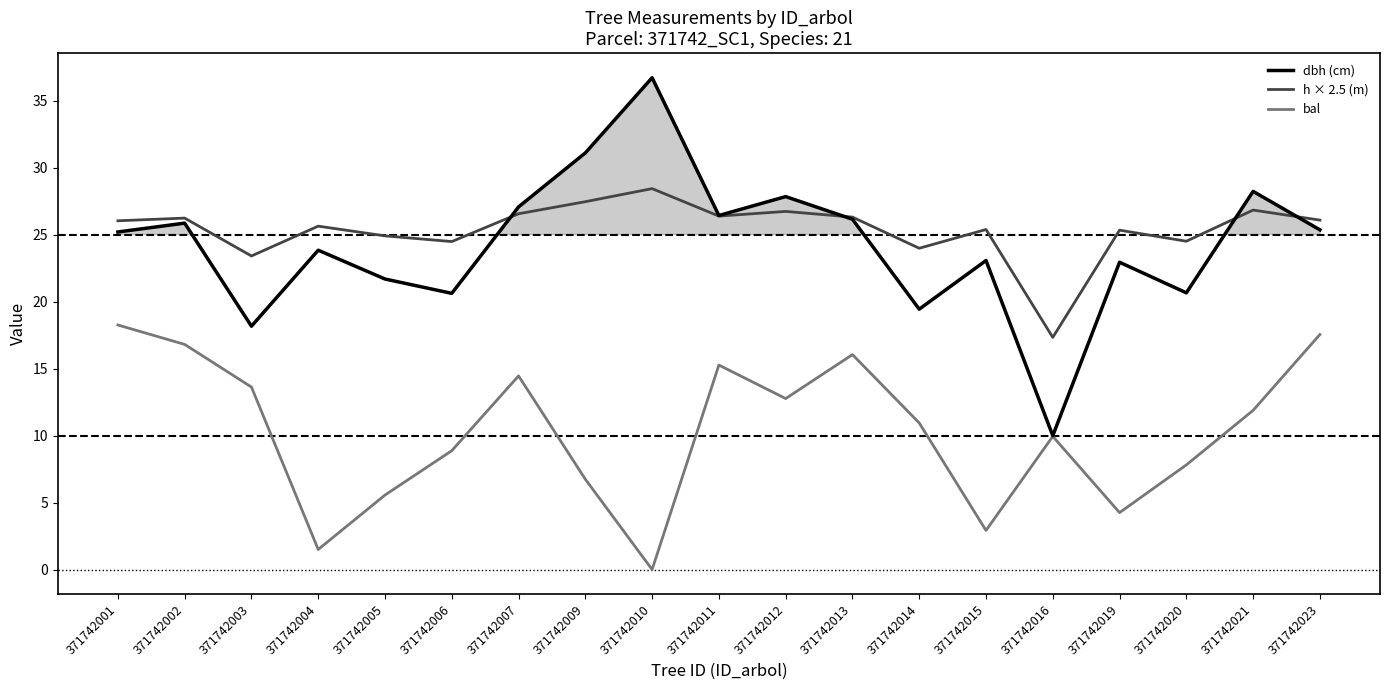

At how many categories does at least one series exceed 35?

1